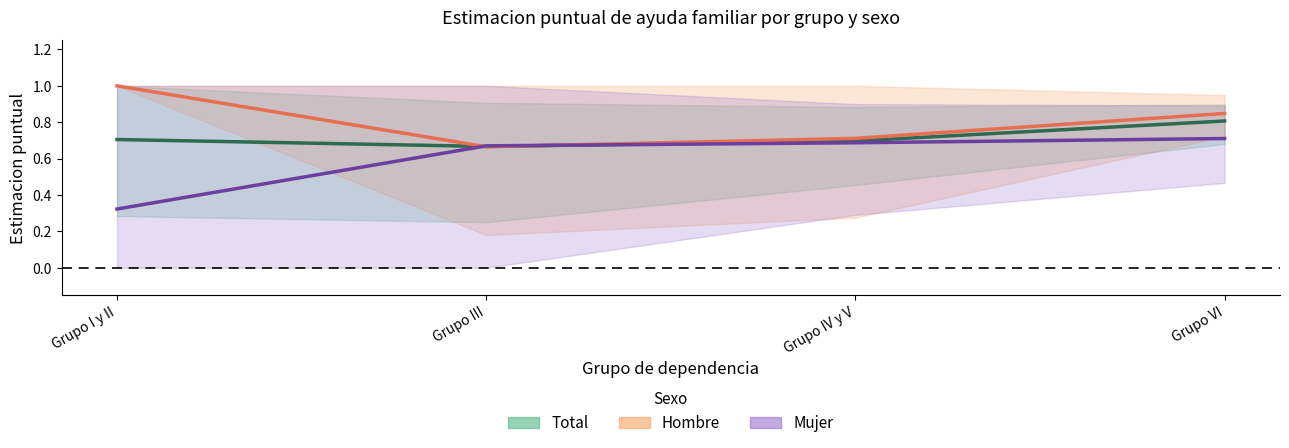

How many Mujer values are between 0 and 1?

4